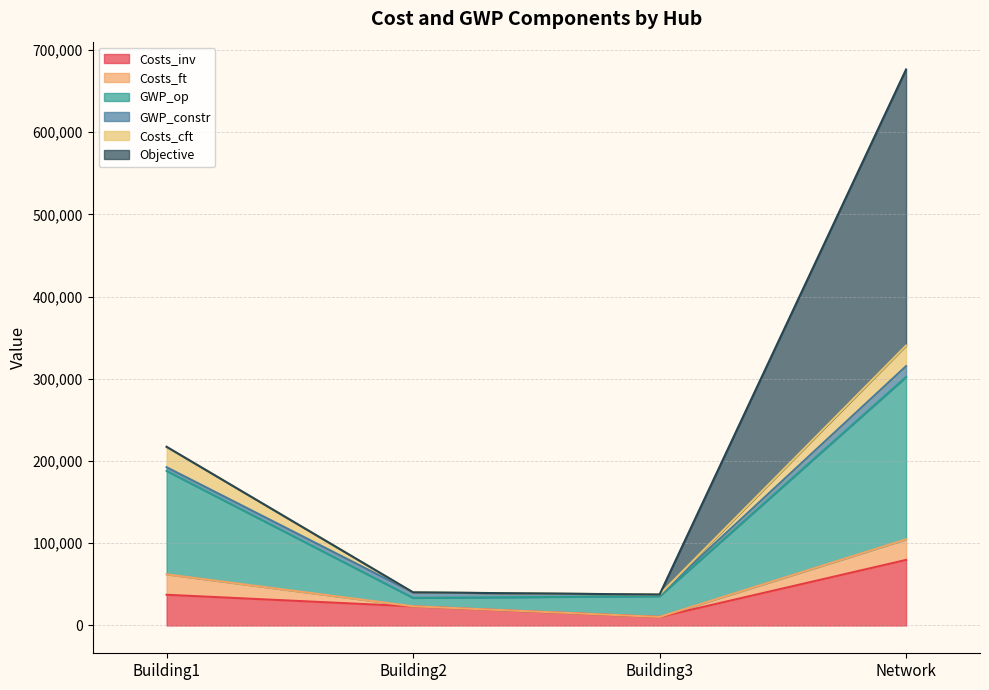

Reading right to left, list all the values displayed in this chart.

Costs_inv: Network=79727.8	Building3=10362.4	Building2=23231.3	Building1=37337.9
Costs_ft: Network=25045.7	Building3=54.8	Building2=135.6	Building1=24855.3
GWP_op: Network=197523.8	Building3=25178.8	Building2=10172.5	Building1=125831.2
GWP_constr: Network=13158.6	Building3=1956.1	Building2=6620.7	Building1=4475.8
Costs_cft: Network=25045.7	Building3=54.8	Building2=135.6	Building1=24855.3
Objective: Network=335904.7	Building3=0.0	Building2=0.0	Building1=0.0